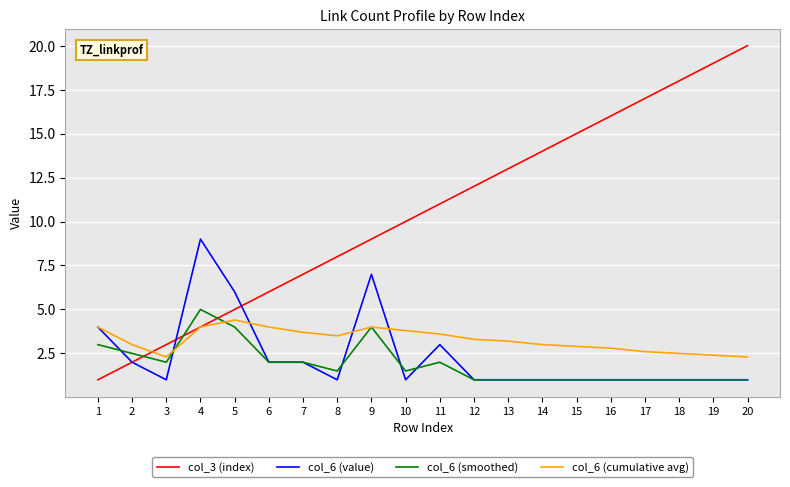

The col_6 (value) series shows 1.0 at 14. True or false?

True